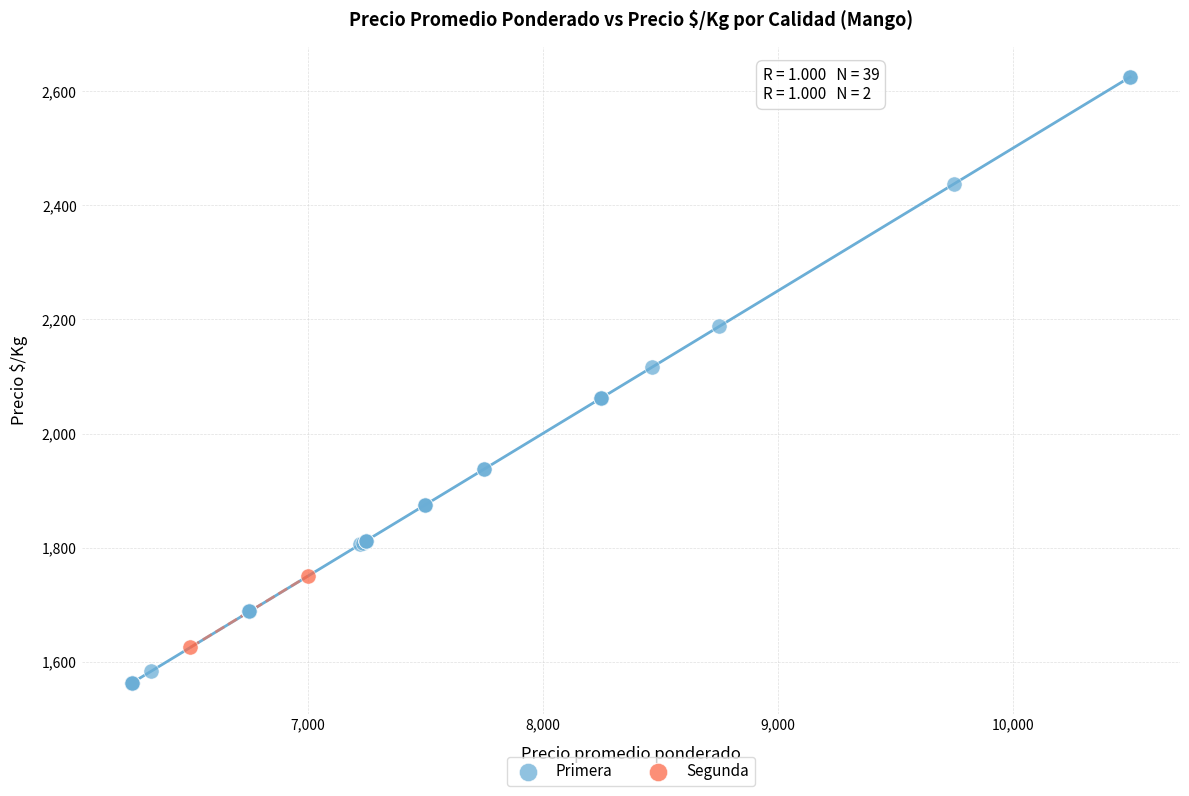

What are all the series names shown in the legend?

Primera, Segunda